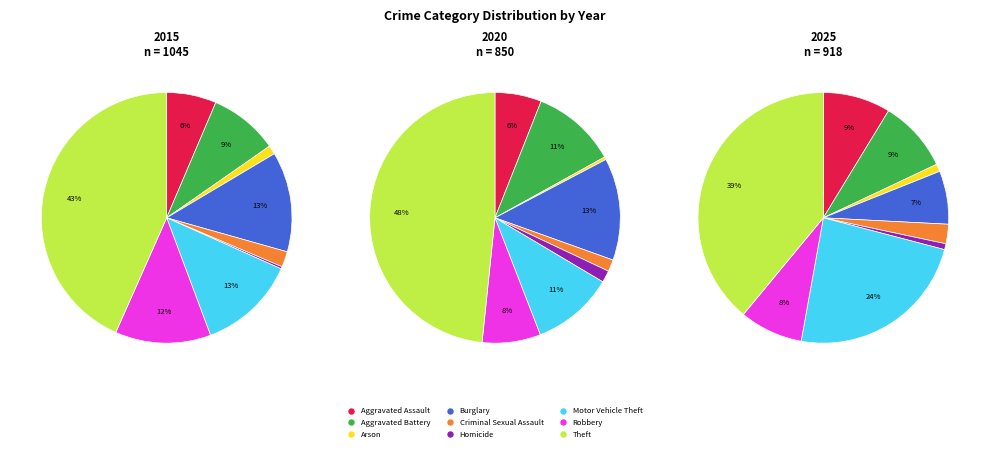

How many segments does this pie chart have?

9